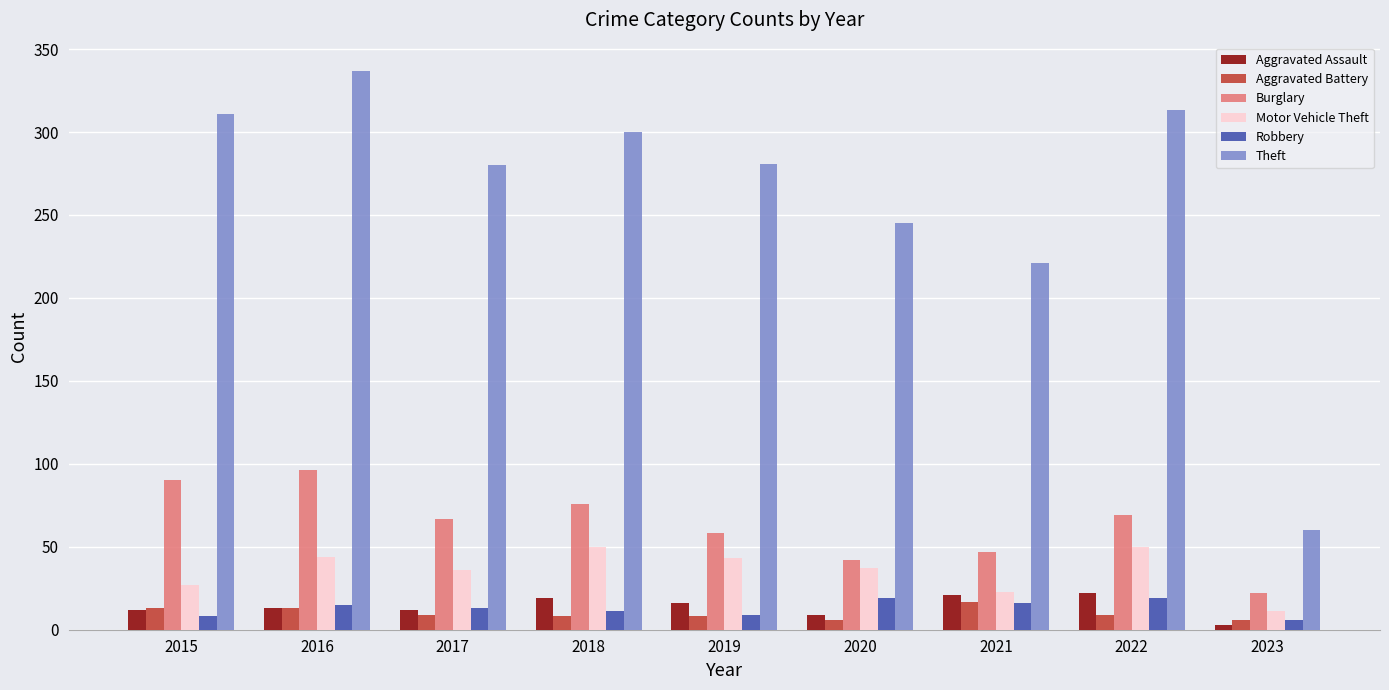

What is the difference between the maximum and minimum values in the Burglary series?

74